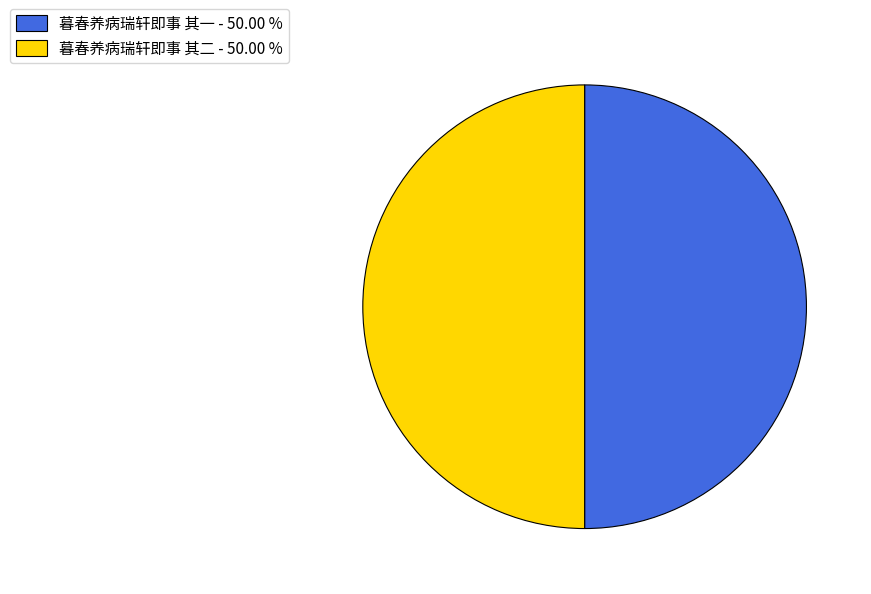

True or false: 暮春养病瑞轩即事 其一 accounts for 42% of the total.

False